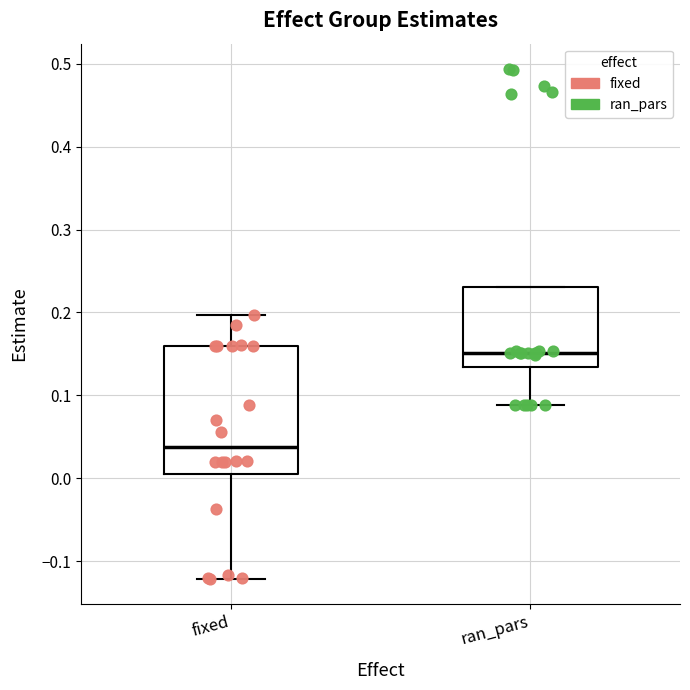

Reading left to right, read every box against the y-axis: the position of its median line, the range the box covers, and the ends of its whiskers. The values are not printed on the chart, so give them approximately, as read against the axis.

fixed: median 0.04, box 0.01 to 0.16, whiskers -0.12 to 0.20
ran_pars: median 0.15, box 0.13 to 0.23, whiskers 0.09 to 0.23